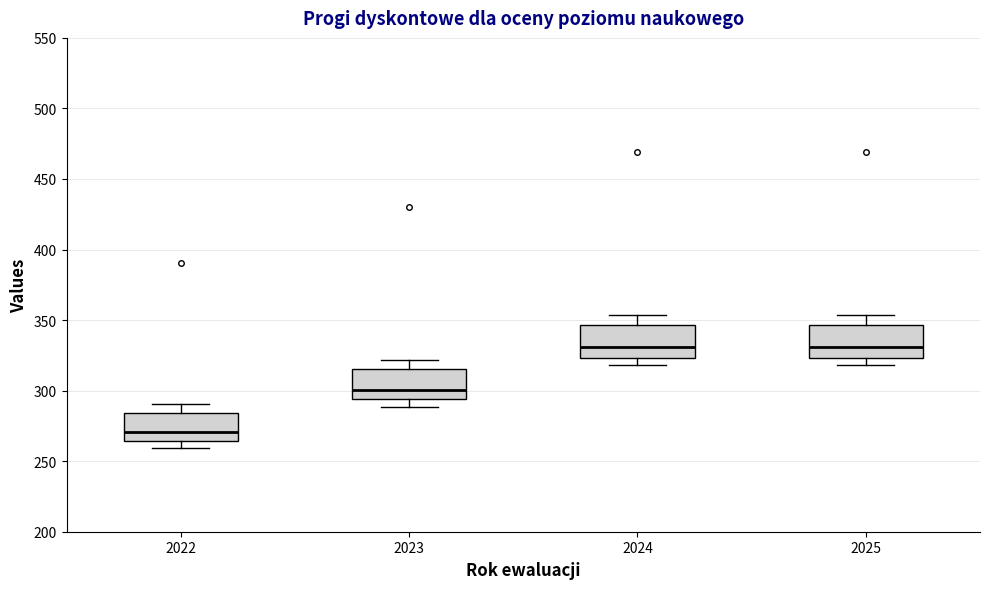

Where is the upper edge of the box at x = 2024 on the y-axis? The values are not printed on the chart, so give them approximately, as read against the axis.

345